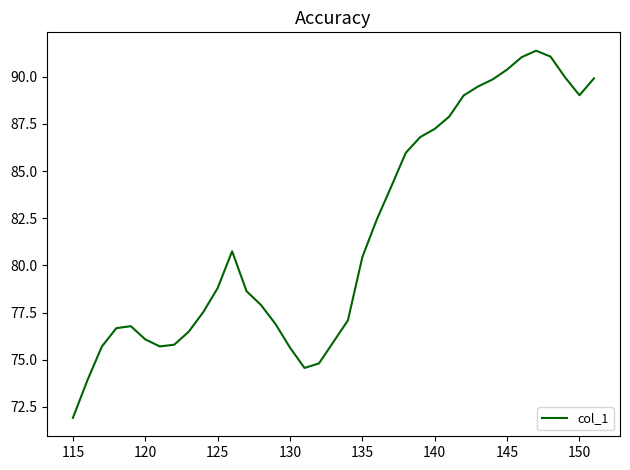

What is the difference between the maximum and minimum values?

19.5